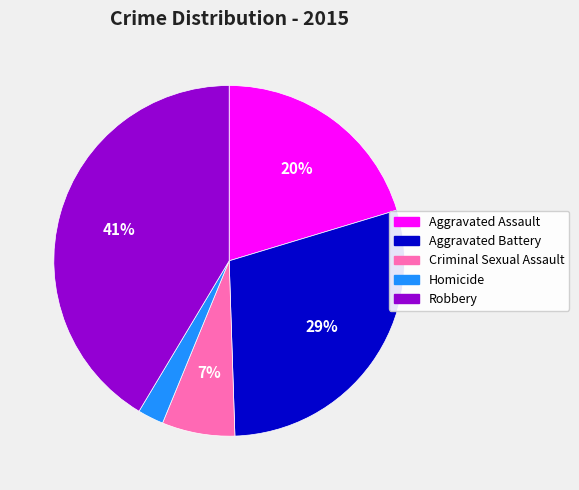

Do Homicide and Criminal Sexual Assault together represent more than half of the pie?

No